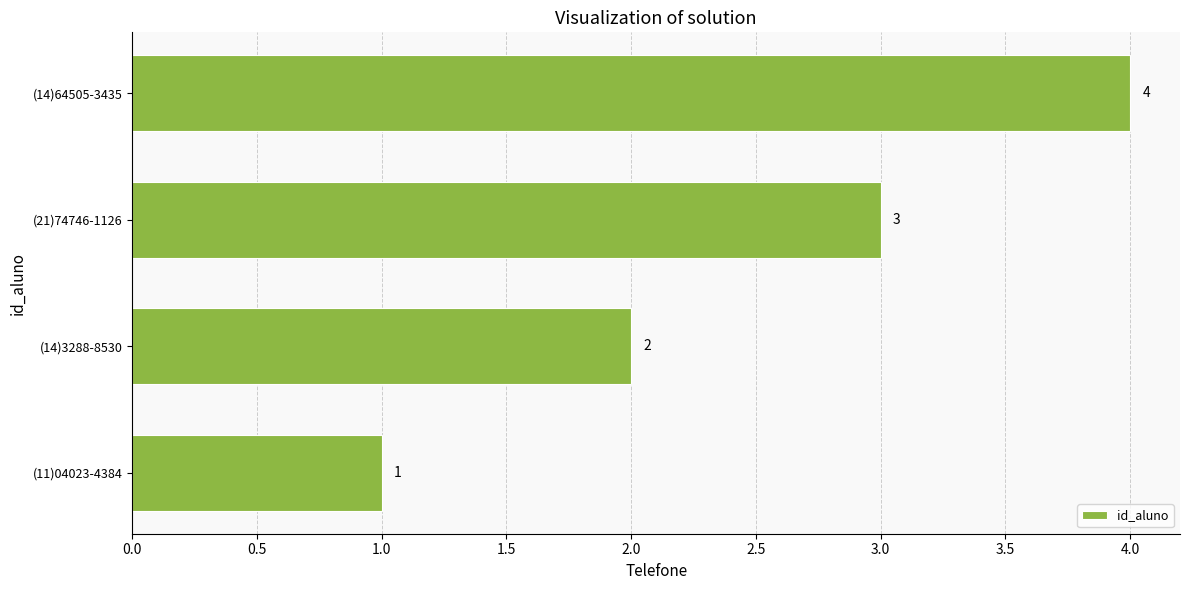

What is the maximum value shown in the chart?

4